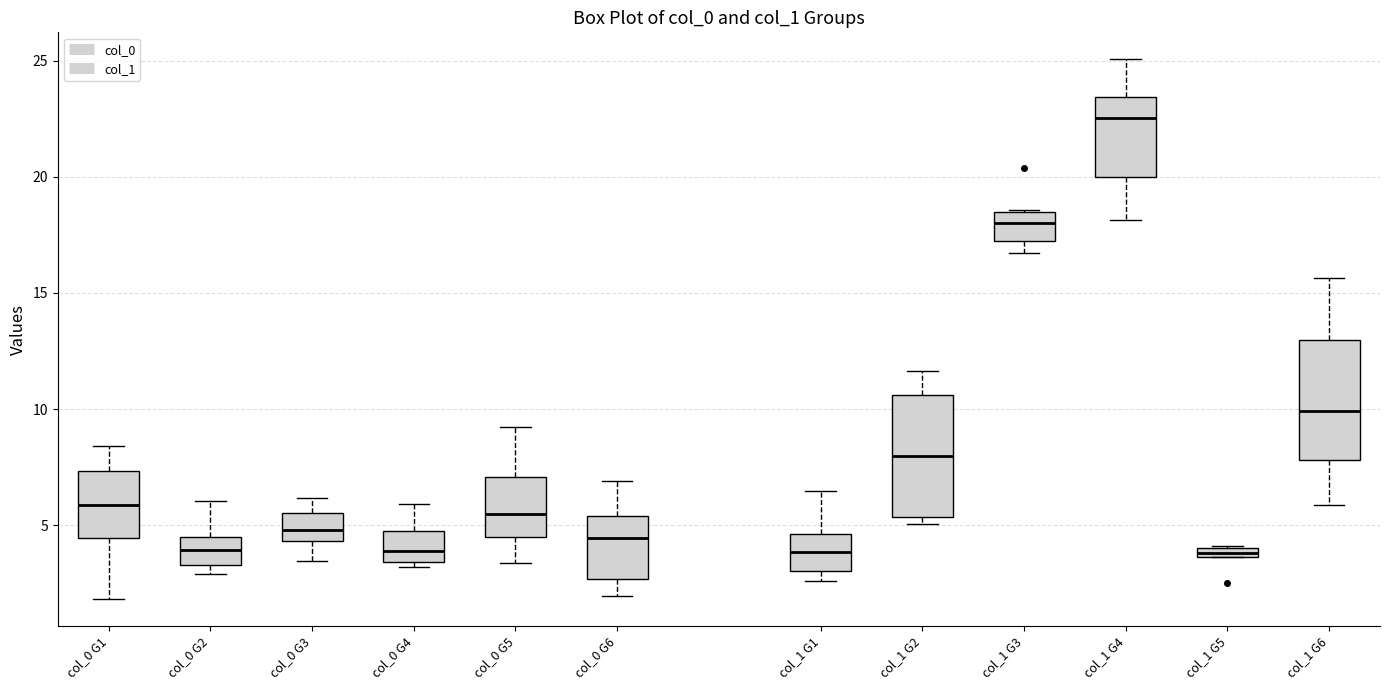

Where does the median line of the box for col_1 G3 sit on the y-axis? The values are not printed on the chart, so give them approximately, as read against the axis.

18.0